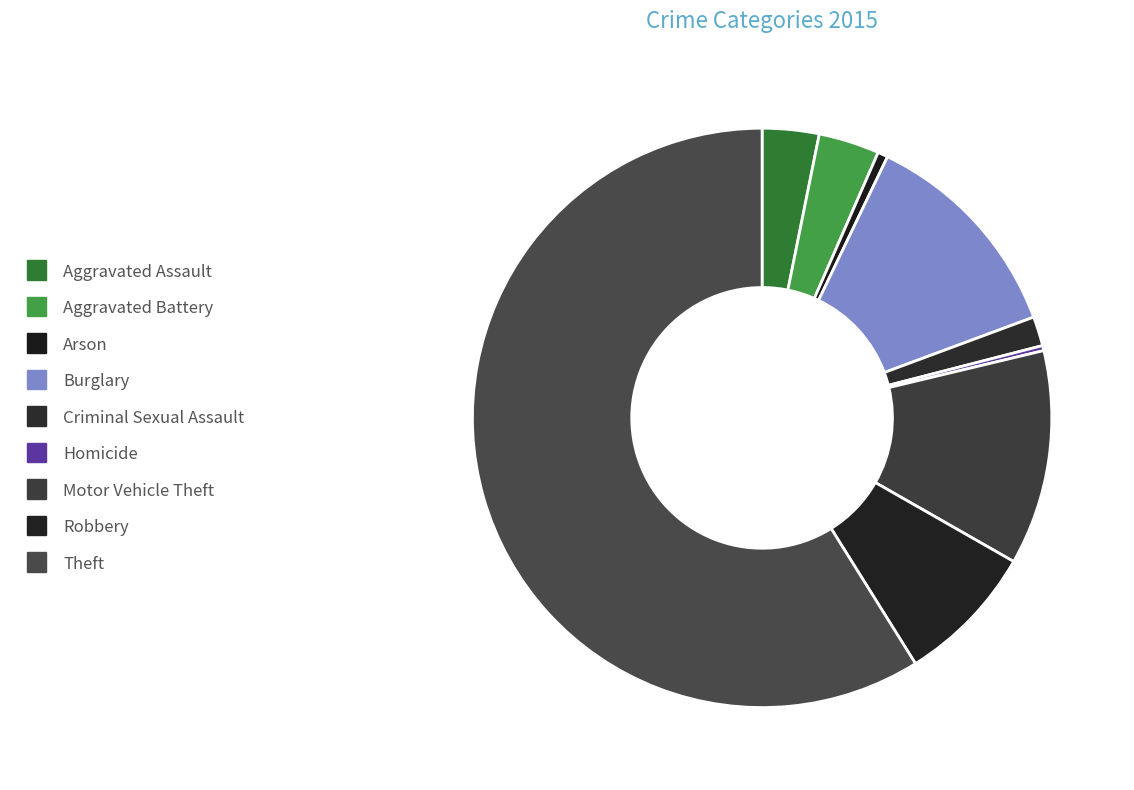

What portion of the pie excludes Burglary?

87.8%